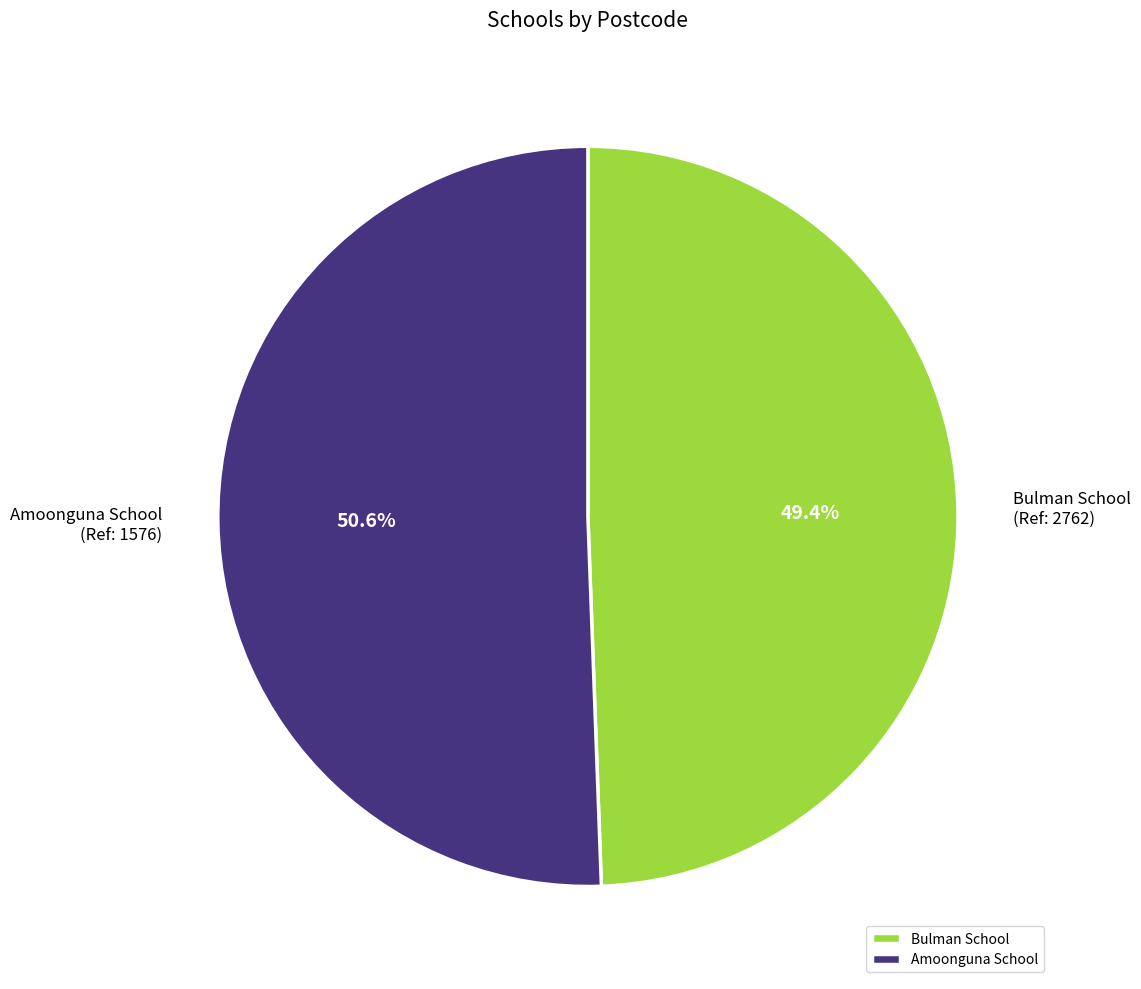

How many slices are in this pie chart?

2